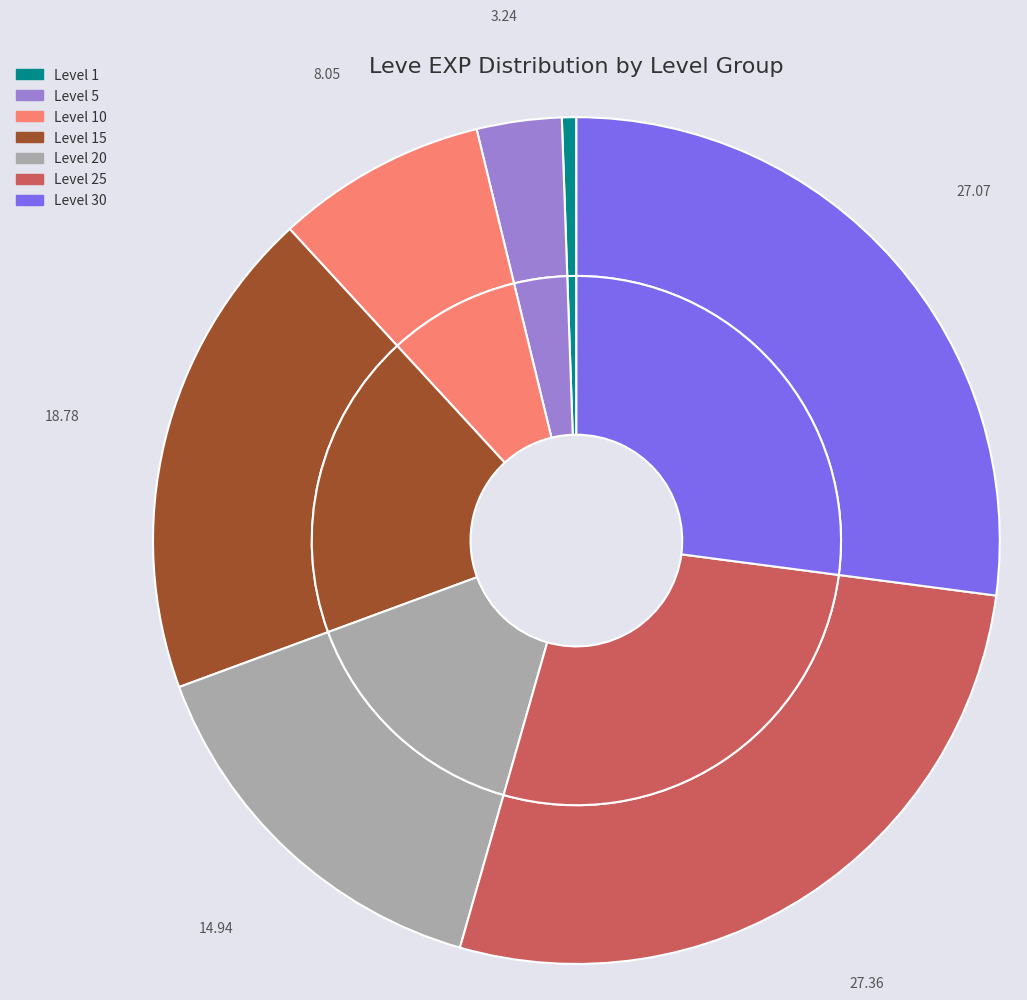

Does Brass Circlet (Danburite) account for over 50% of the chart?

No